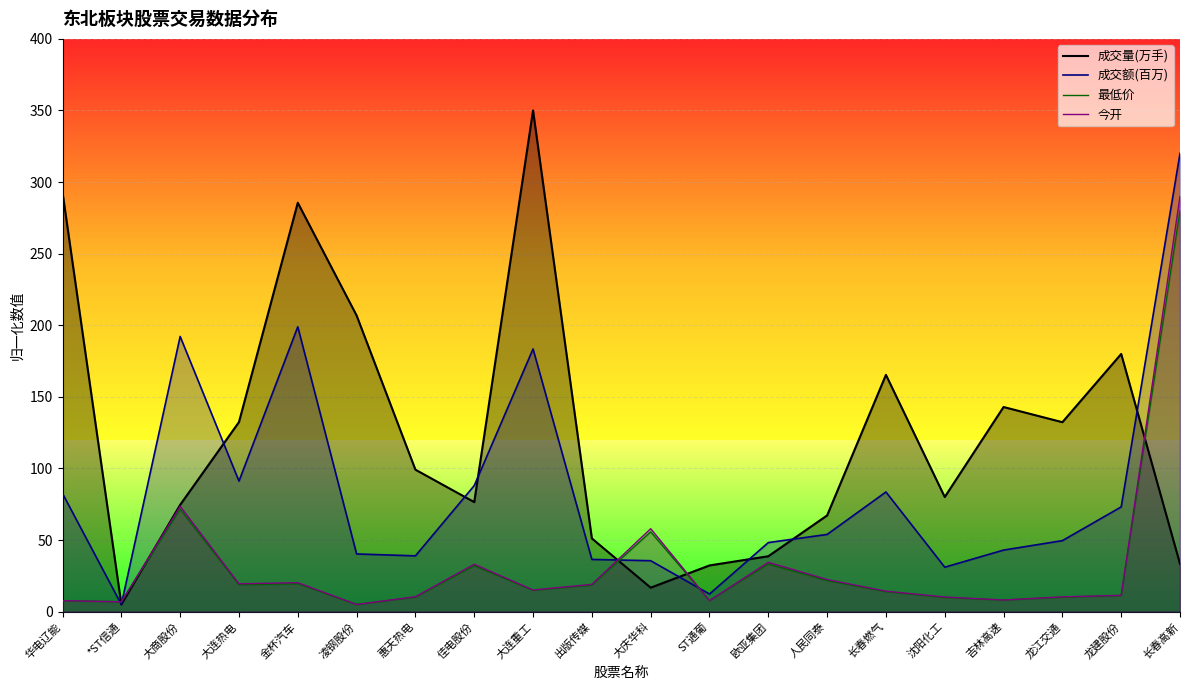

What are all the series names shown in the legend?

成交量(万手), 成交额(百万), 最低价, 今开